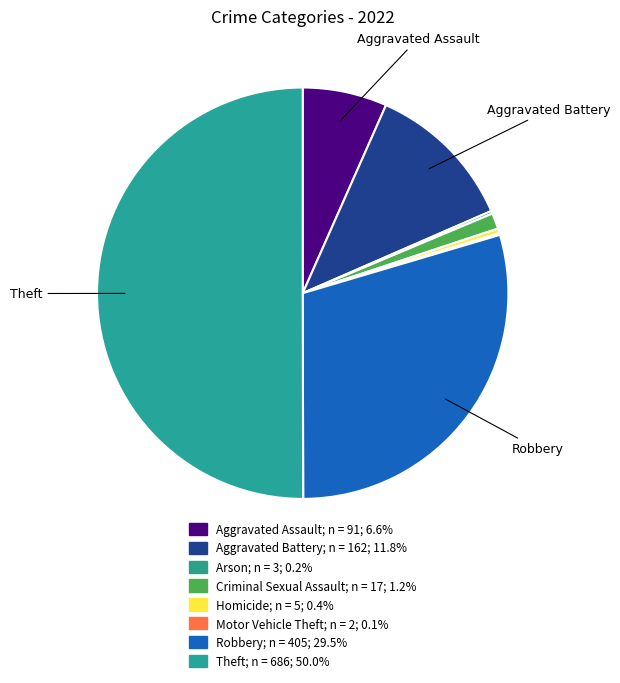

What is the majority slice?

Theft